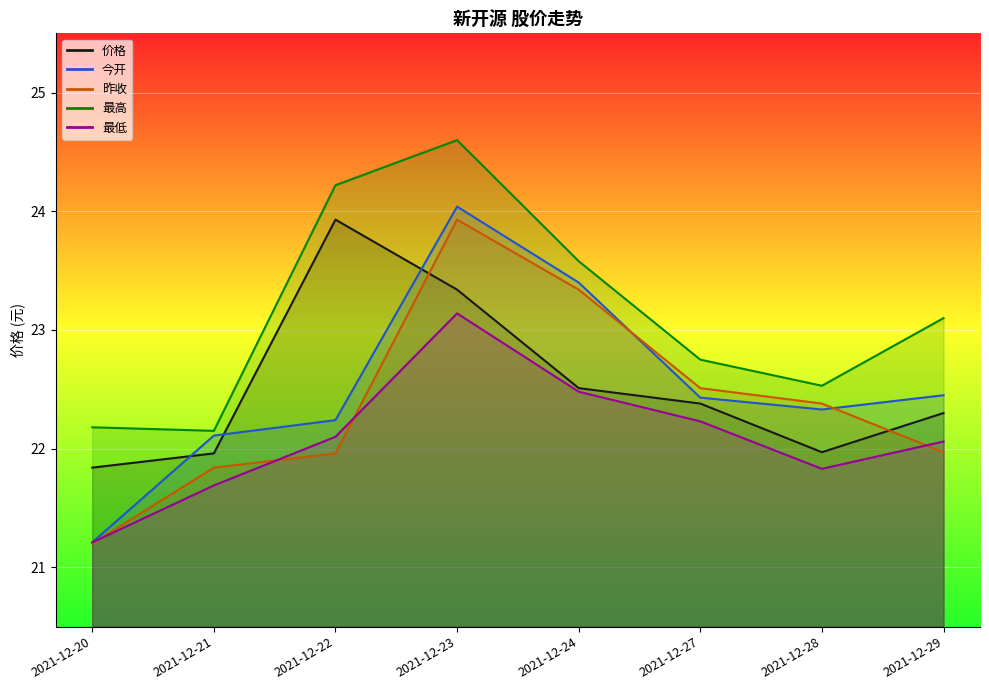

How many interior local valleys does the 最高 series have?

2